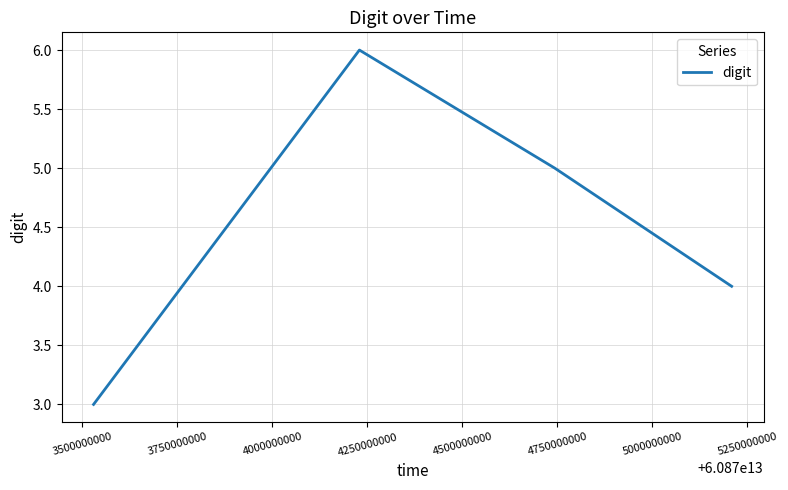

How many interior local peaks (higher than both neighbors) does the data have?

1